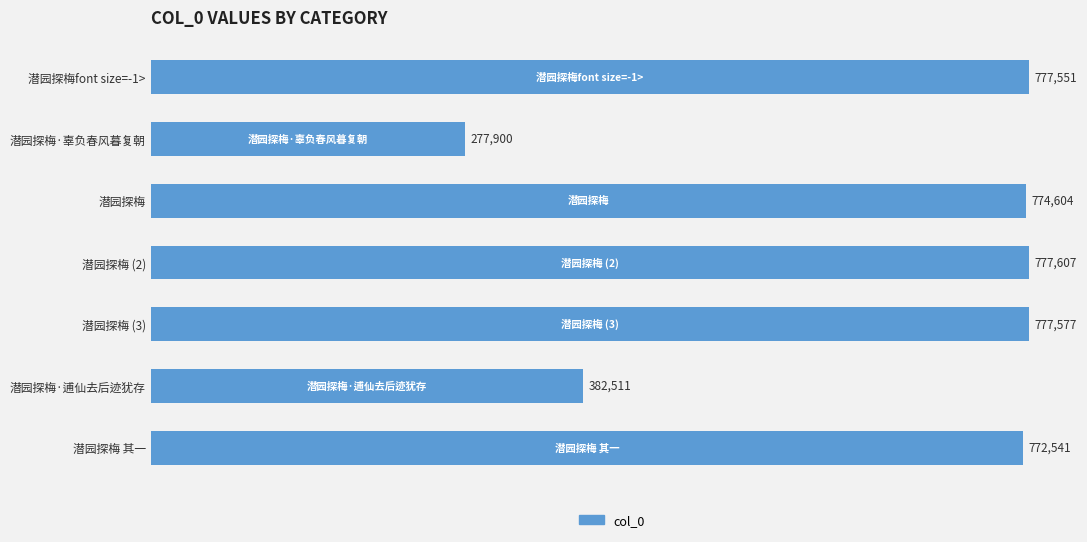

Rank the categories by value from highest to lowest.

潜园探梅 (2), 潜园探梅 (3), 潜园探梅font size=-1>, 潜园探梅, 潜园探梅 其一, 潜园探梅·逋仙去后迹犹存, 潜园探梅·辜负春风暮复朝